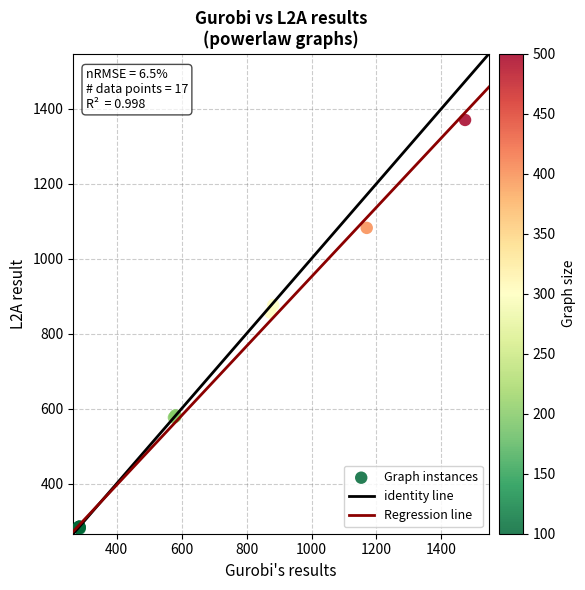

What Y value in the scatter plot is closest to 825?

856